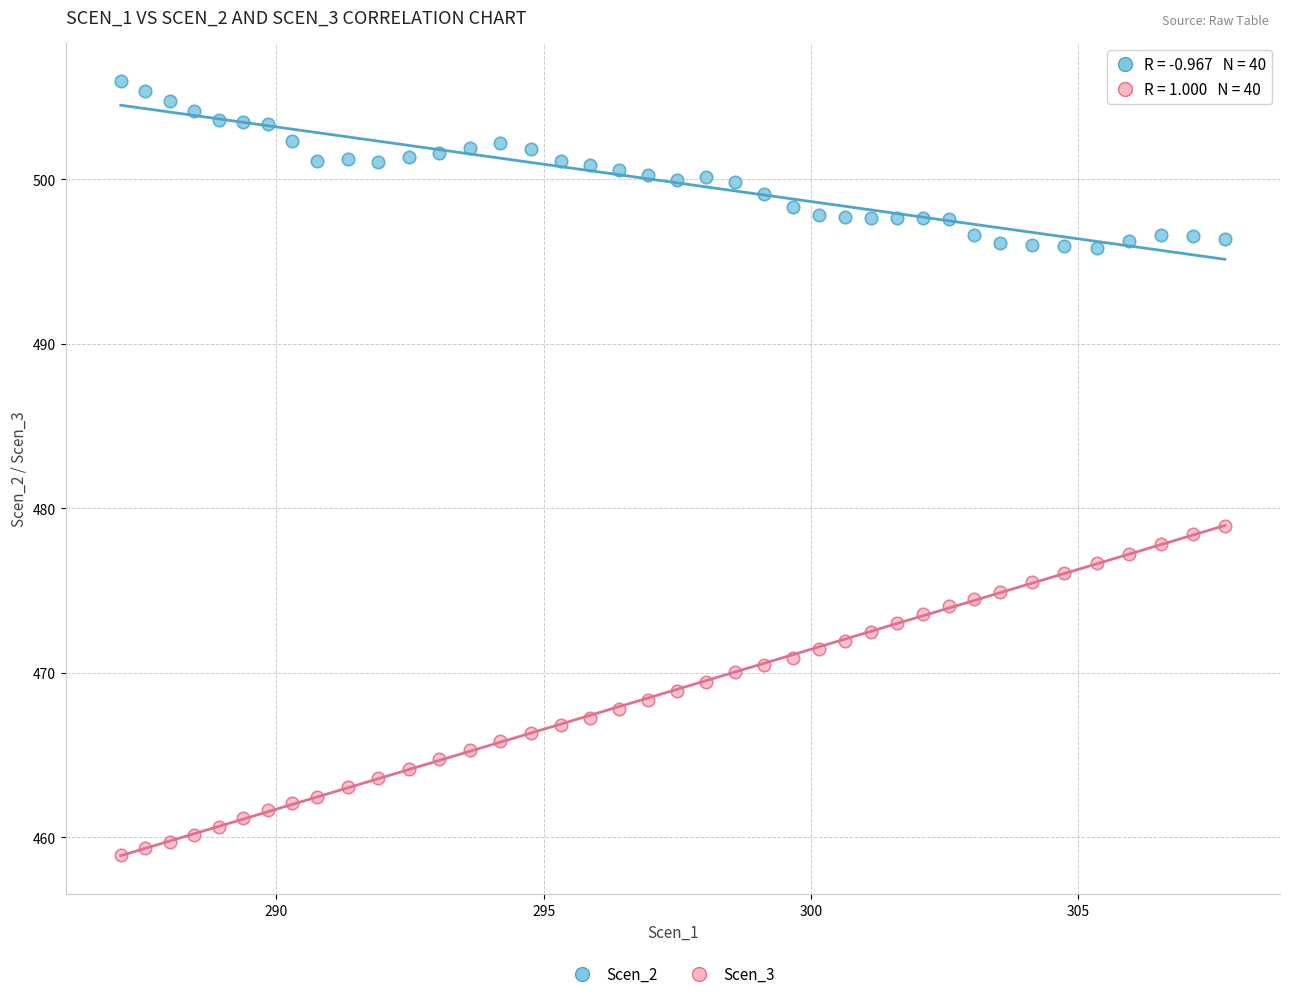

Across all data points, what is the range of Y values (max minus min)?

47.0